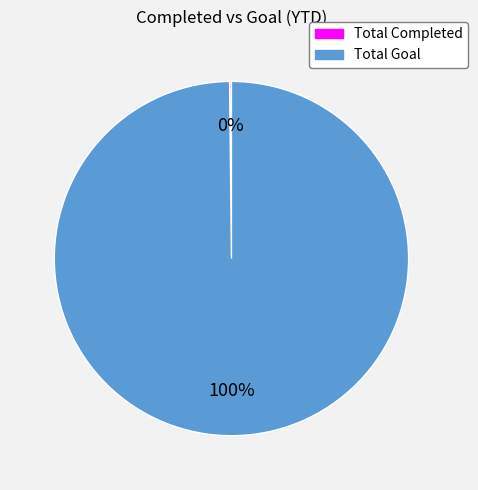

To the nearest percent, what is the average slice percentage?

50%